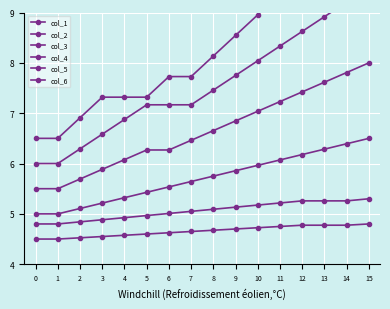

True or false: col_1 has more than 0 points higher than both neighbors.

False